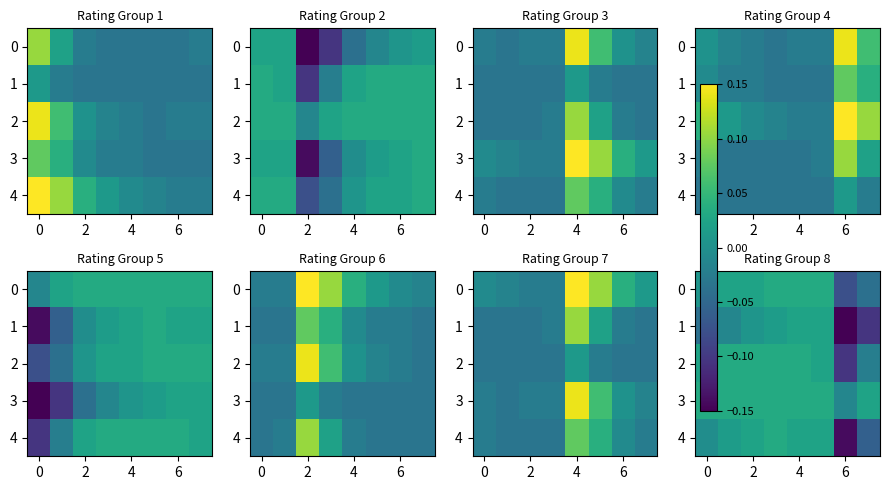

What is the total value across all series at 7?

-0.2